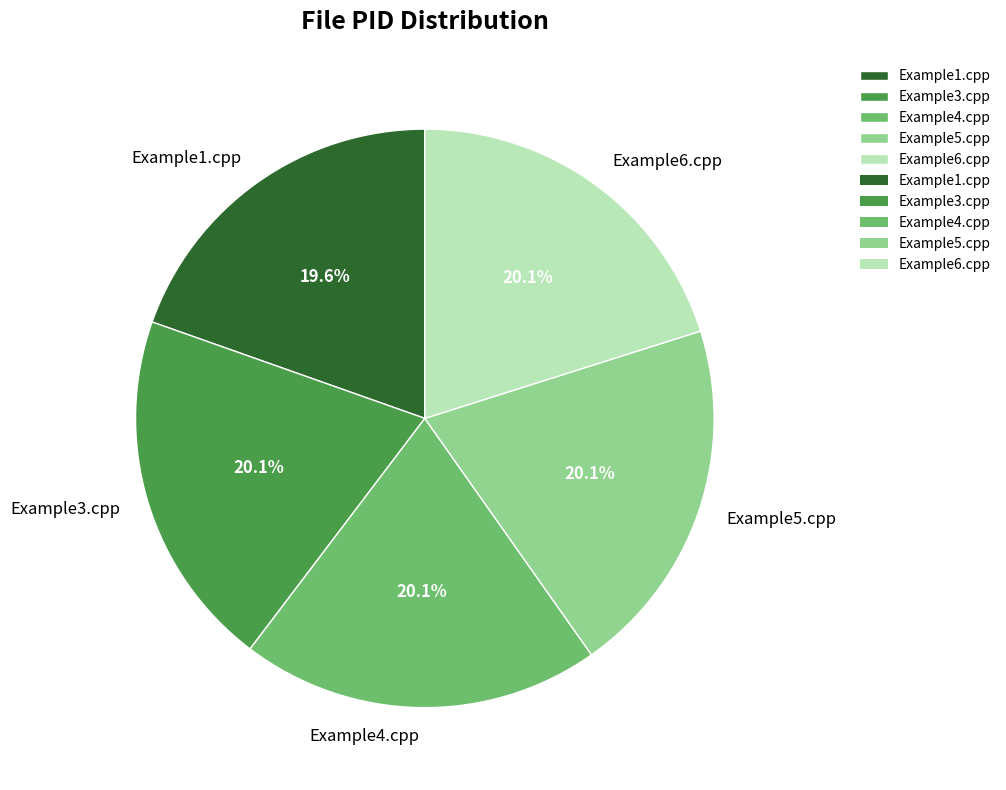

What percentage is the Example4.cpp slice, to the nearest percent?

20%